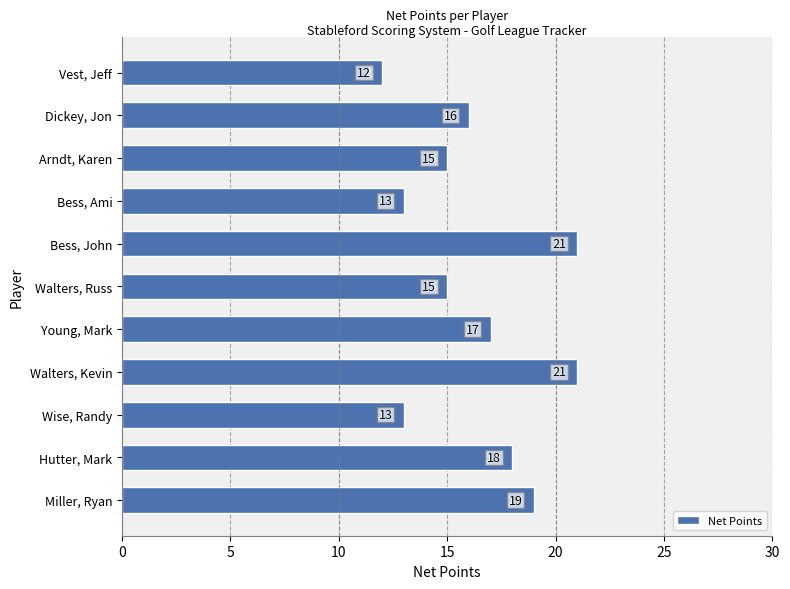

What is the sum of all values?

180